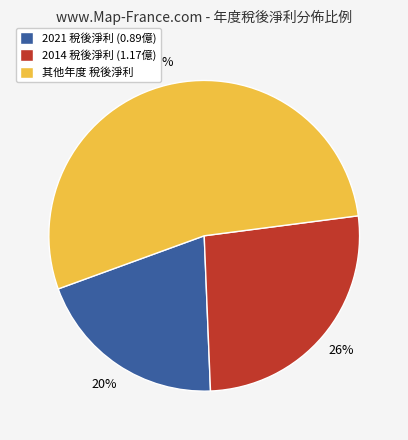

Rank the categories by value from lowest to highest.

2021 稅後淨利 (0.89億), 2014 稅後淨利 (1.17億), 其他年度 稅後淨利